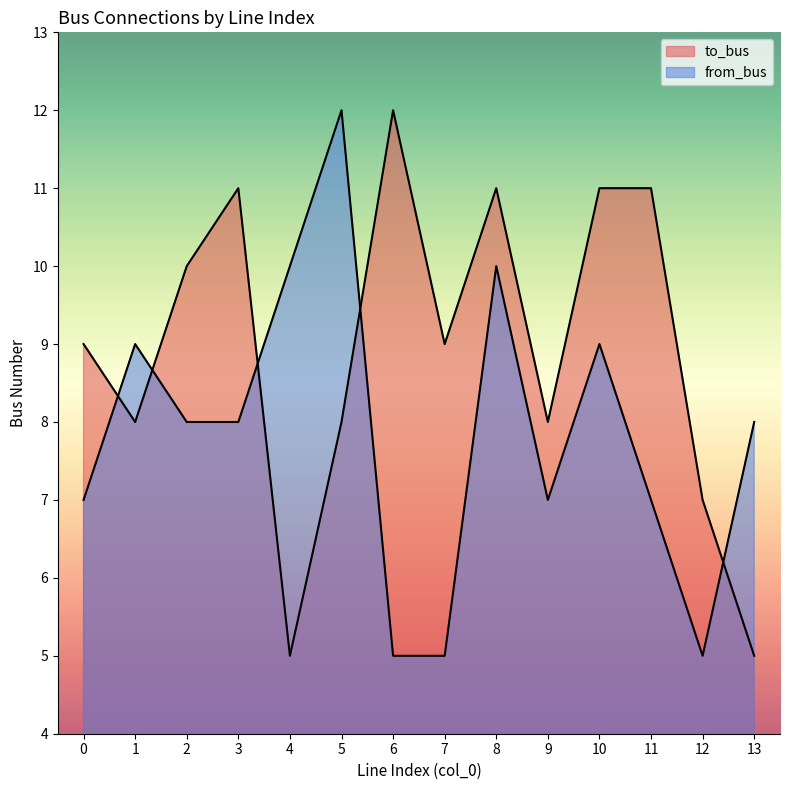

Is it true that from_bus equals 10 at 8?

True